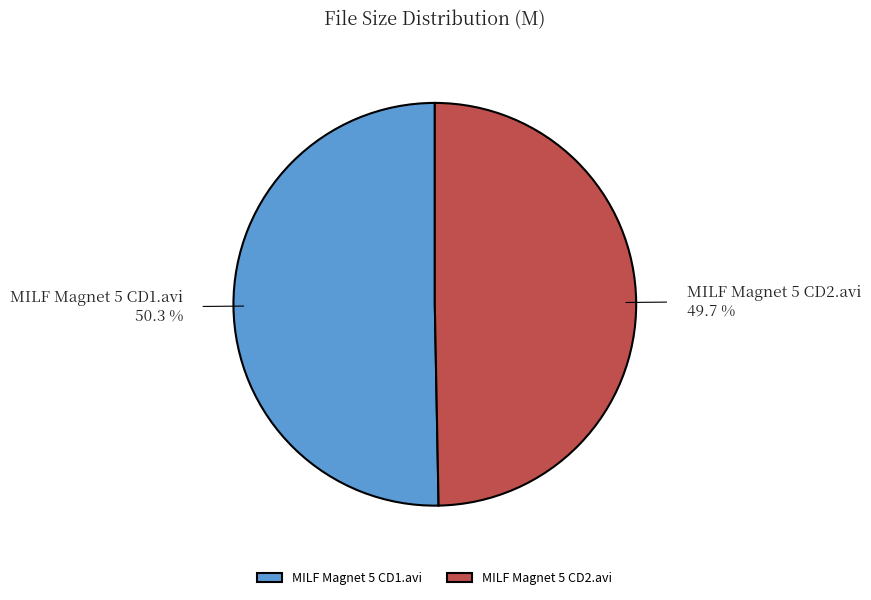

Is the sum of MILF Magnet 5 CD2.avi and MILF Magnet 5 CD1.avi greater than half?

Yes